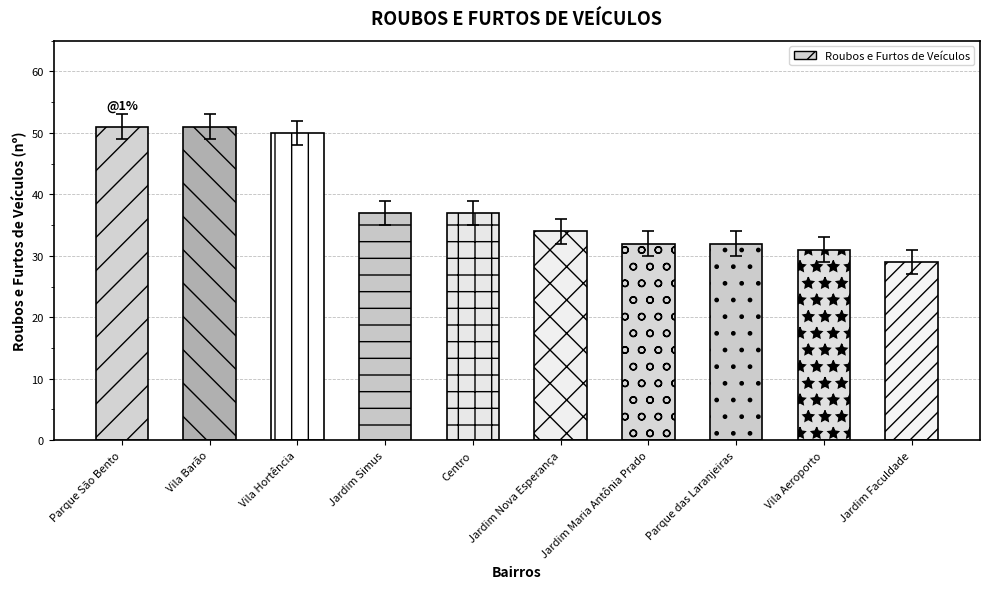

Reading left to right, extract all data points from this chart.

51	51	50	37	37	34	32	32	31	29